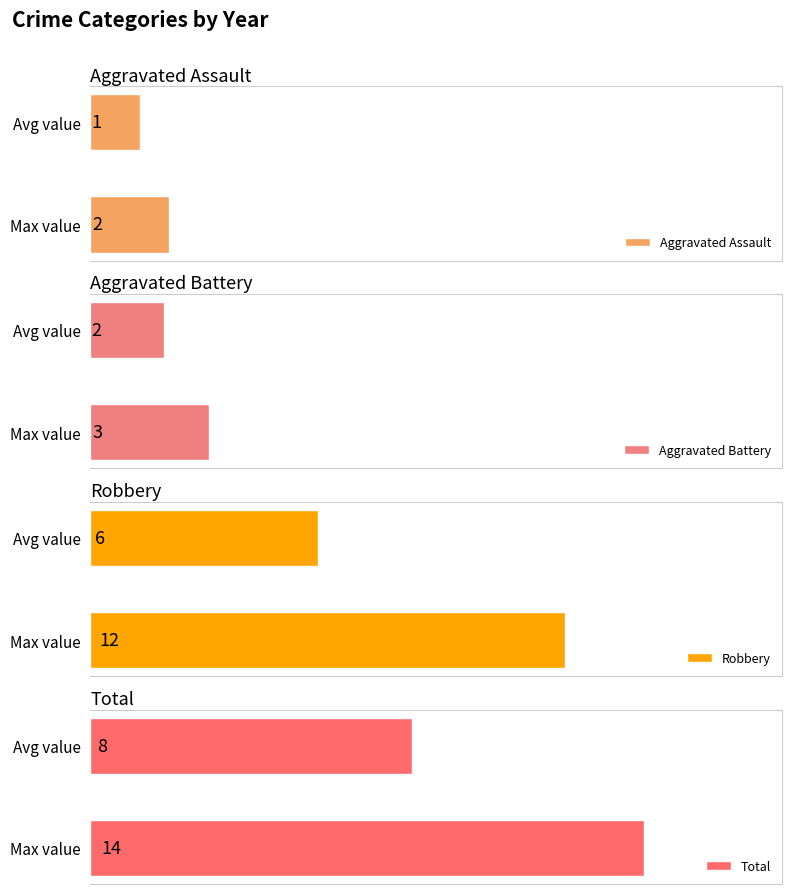

At how many categories does at least one series exceed 4?

2